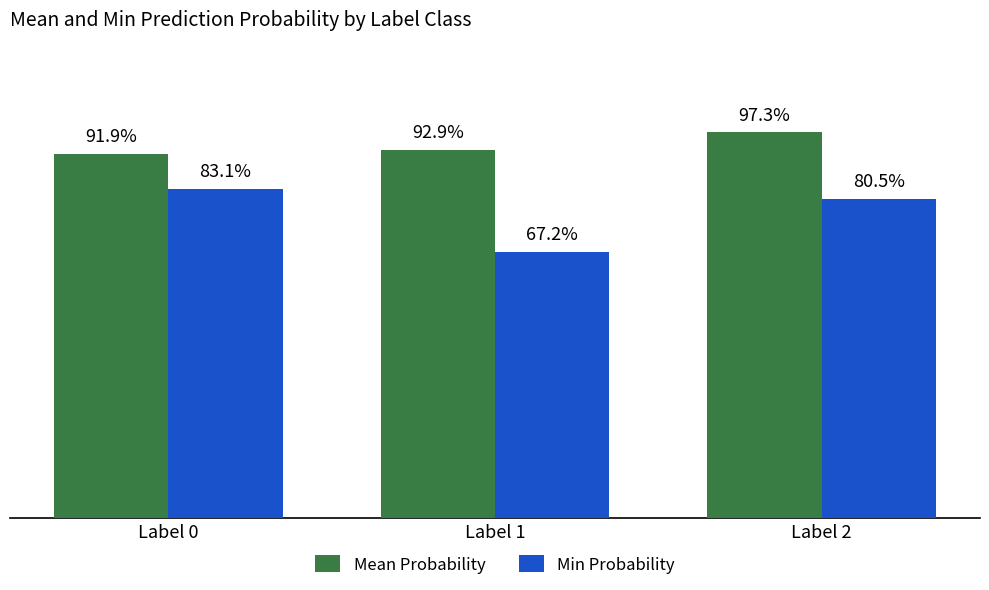

Which category has the lowest value in the Mean Probability series?

Label 0